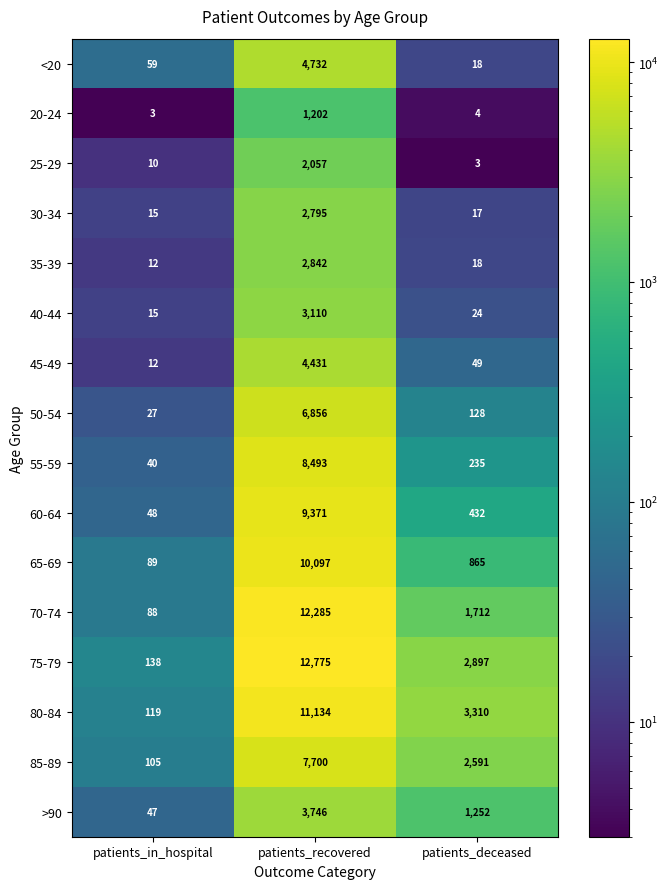

At which label does 30-34 first exceed 17?

patients_recovered